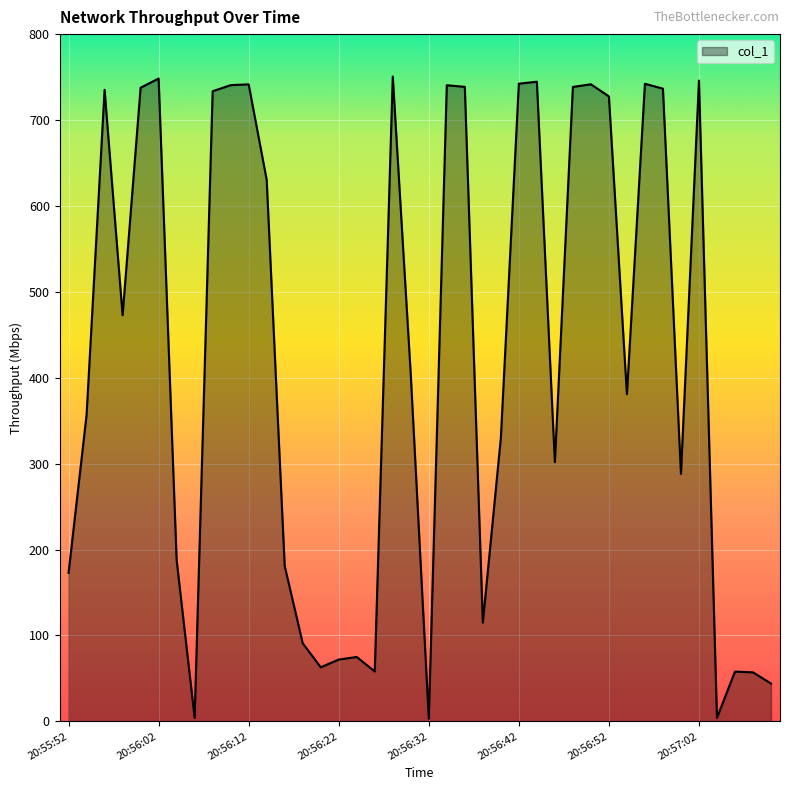

What is the difference between the maximum and minimum values?

747.6